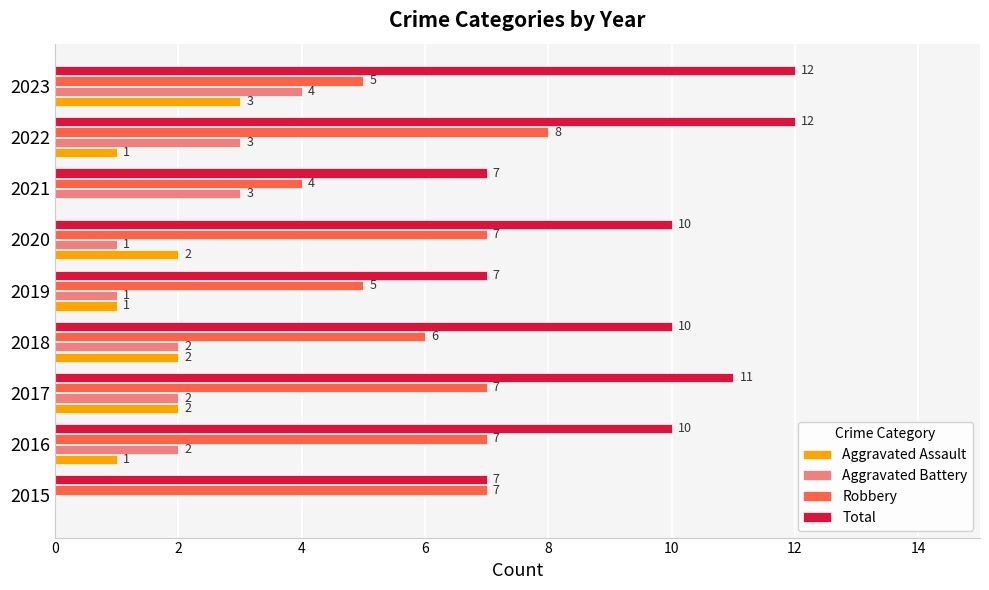

Is the value of Total at 2021 greater than the value of Aggravated Battery at 2020?

Yes